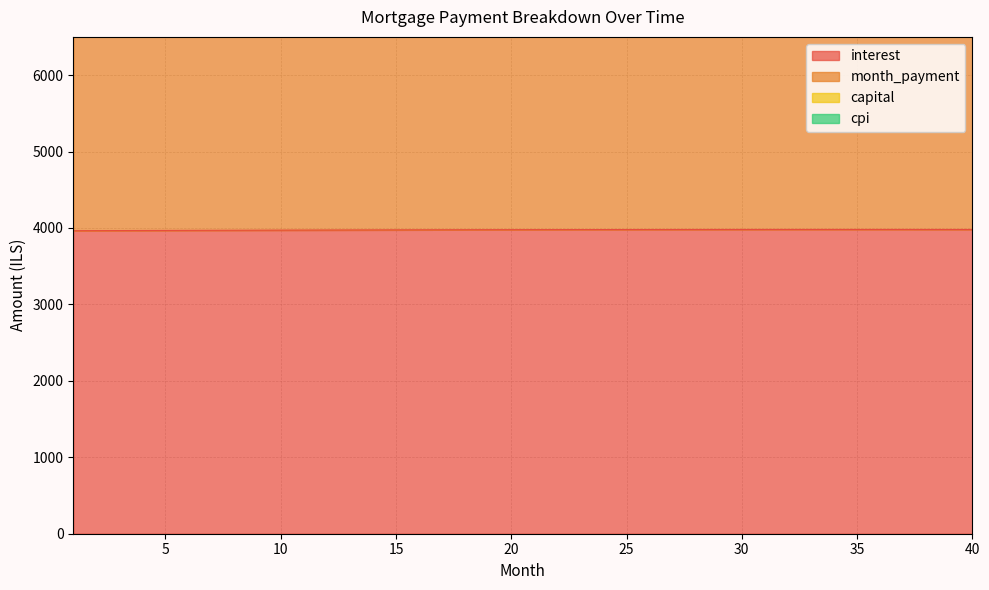

The value of interest at 25 is 3979.6. True or false?

True